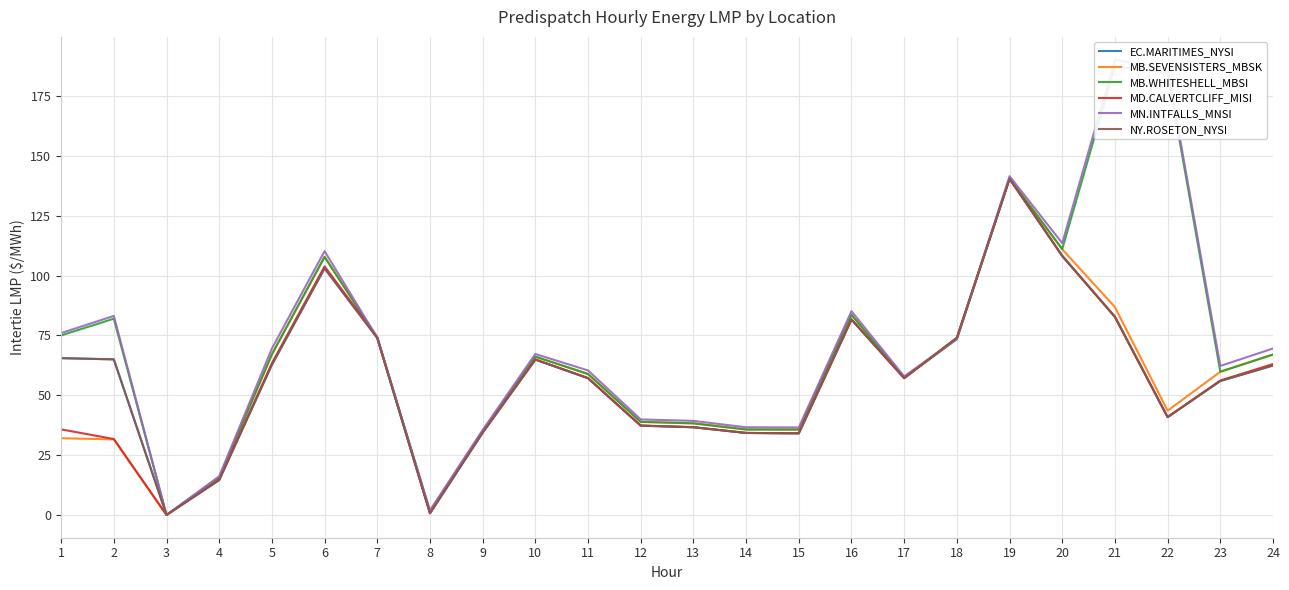

At which category does EC.MARITIMES_NYSI reach its first local valley?

3